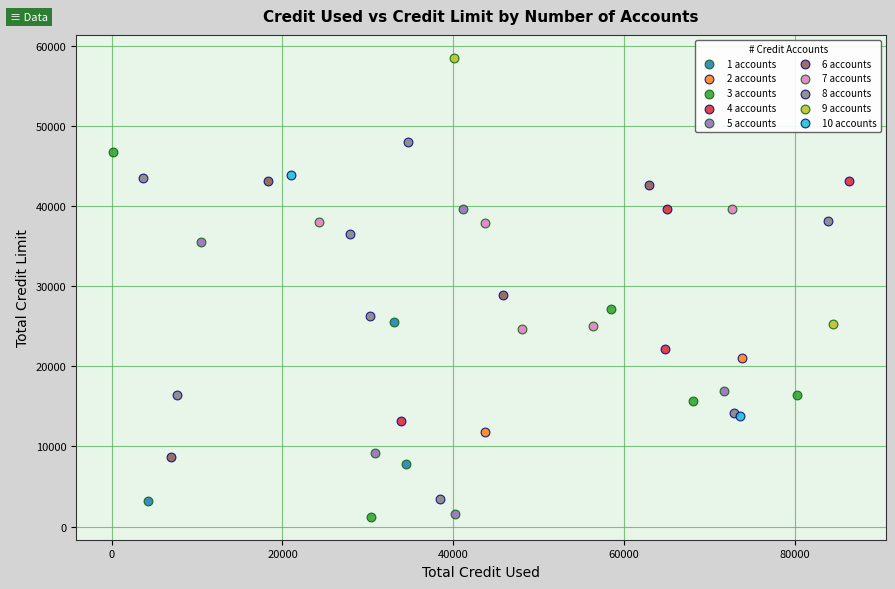

Which series reaches the maximum Y coordinate?

9 accounts